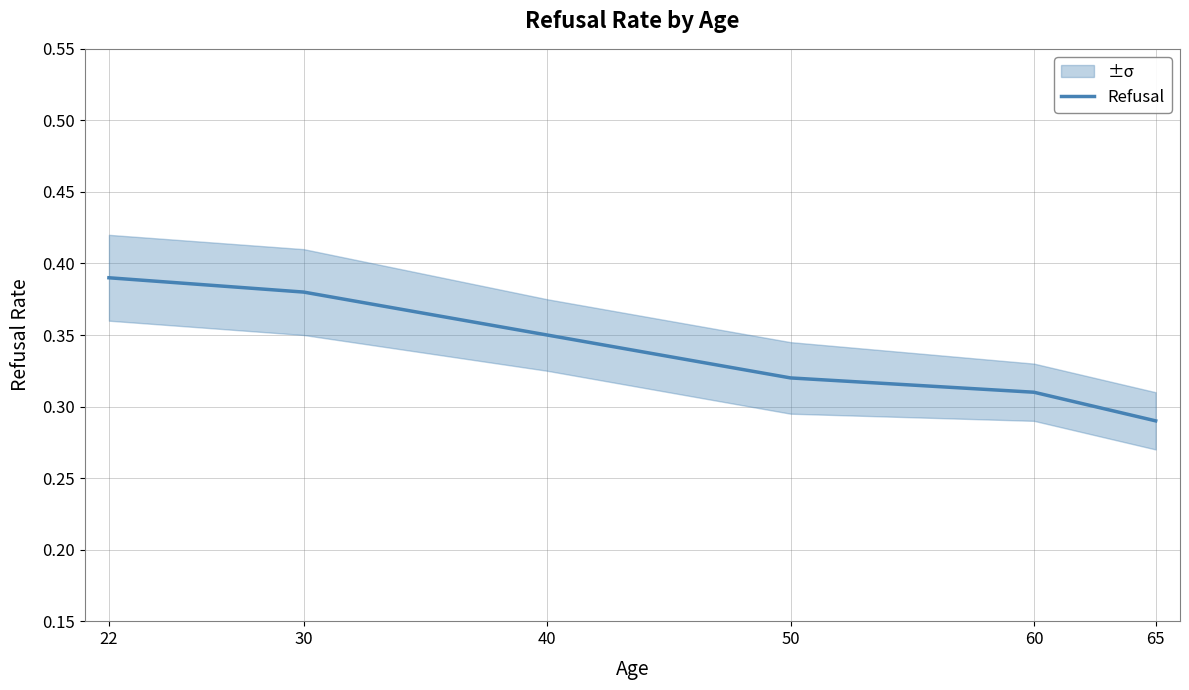

Does the chart have visible grid lines?

Yes